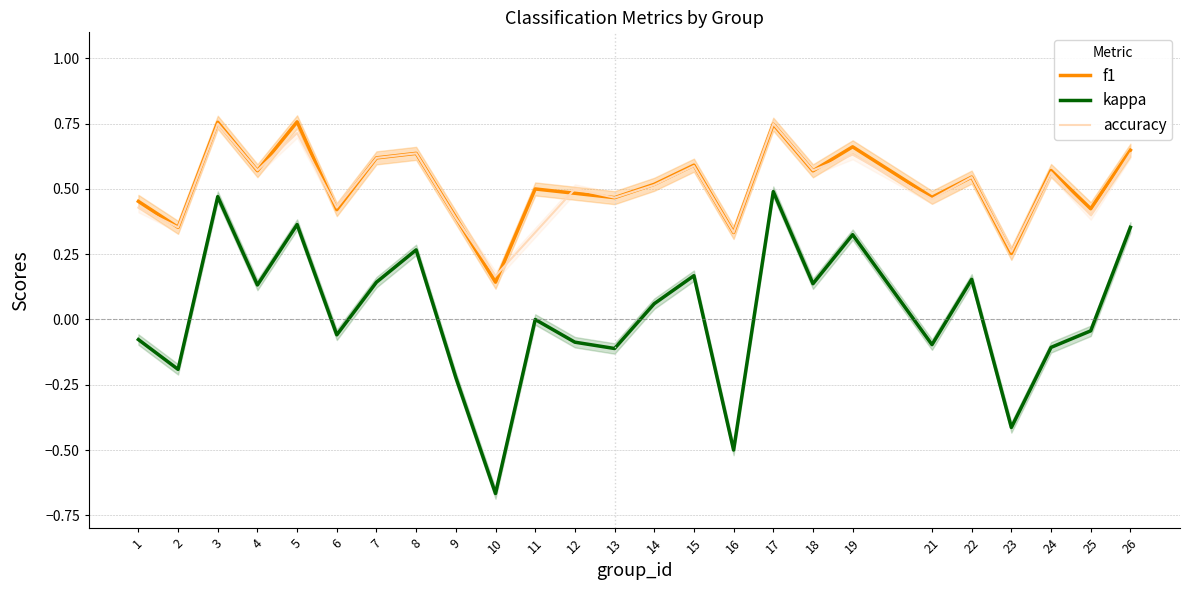

True or false: f1 and accuracy cross at least once.

True